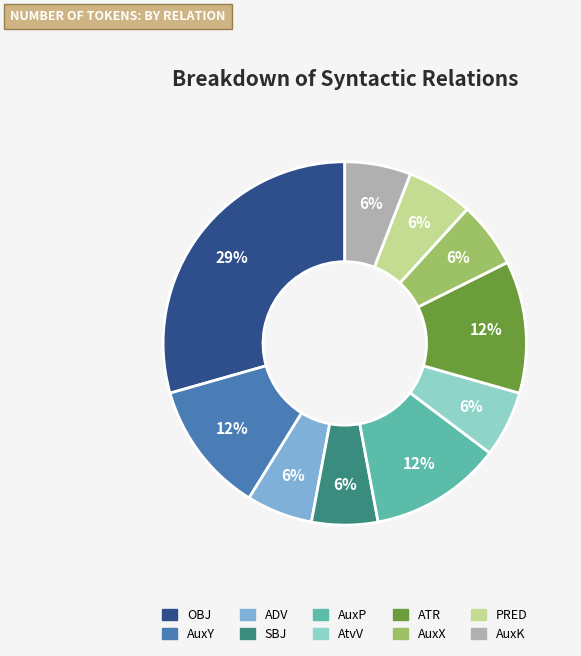

Approximately how many times larger is the value at SBJ compared to AuxY?

0.5